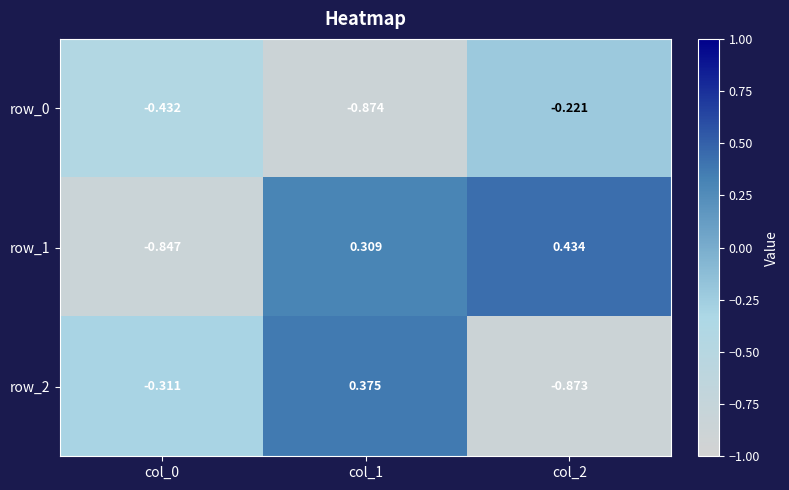

At which label does row_1 first exceed 0?

col_1